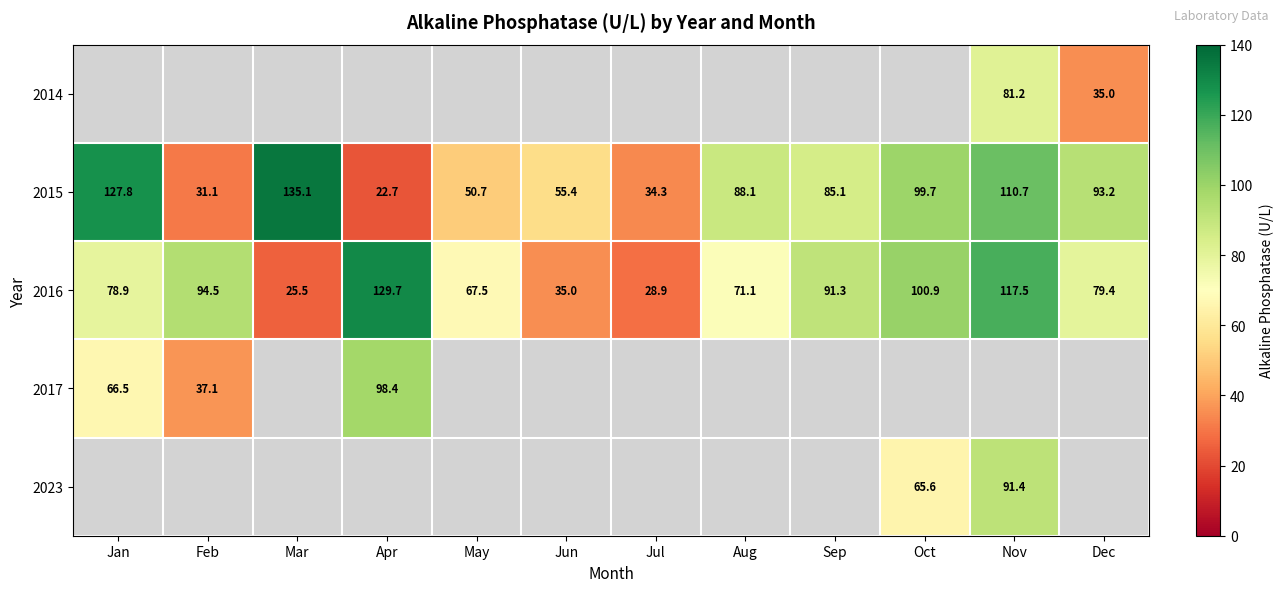

What is the average value of the 2016 series?

76.7